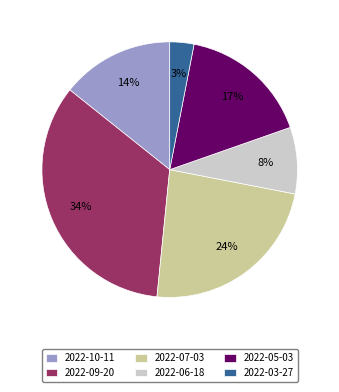

To the nearest percent, what percentage of the pie is 2022-07-03?

24%